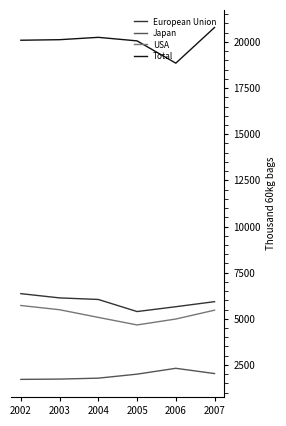

What is the difference between the European Union values at 2006 and 2002?

708